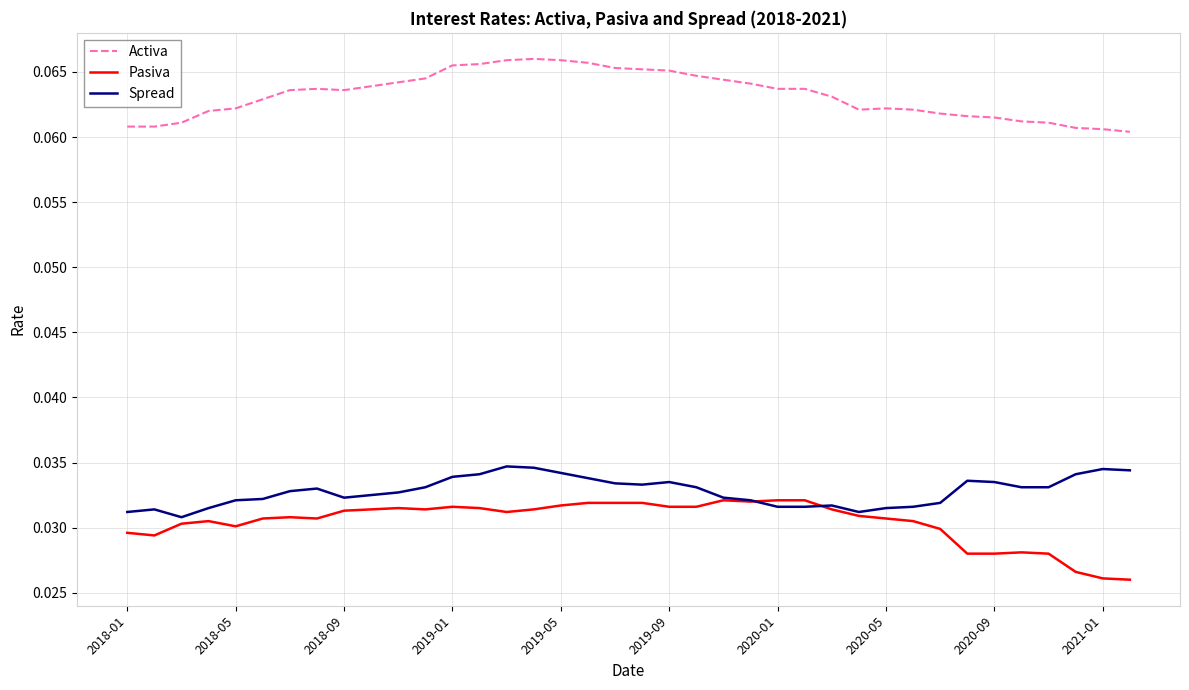

How many intersections are there between Spread and Pasiva?

2